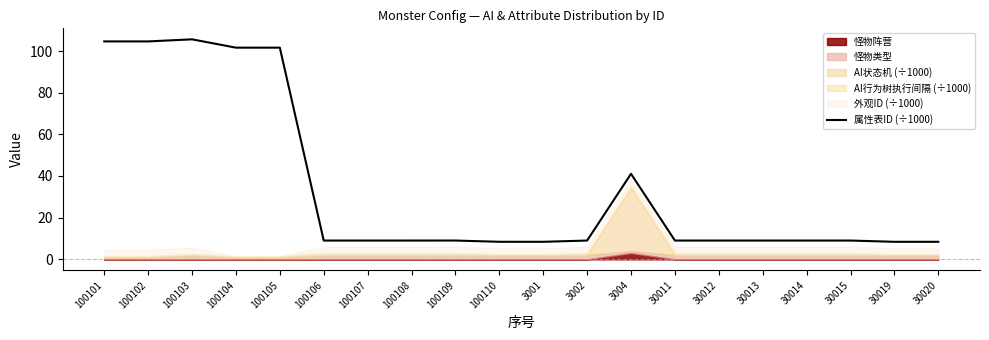

Between 30011 and 30015, which is larger?

30011